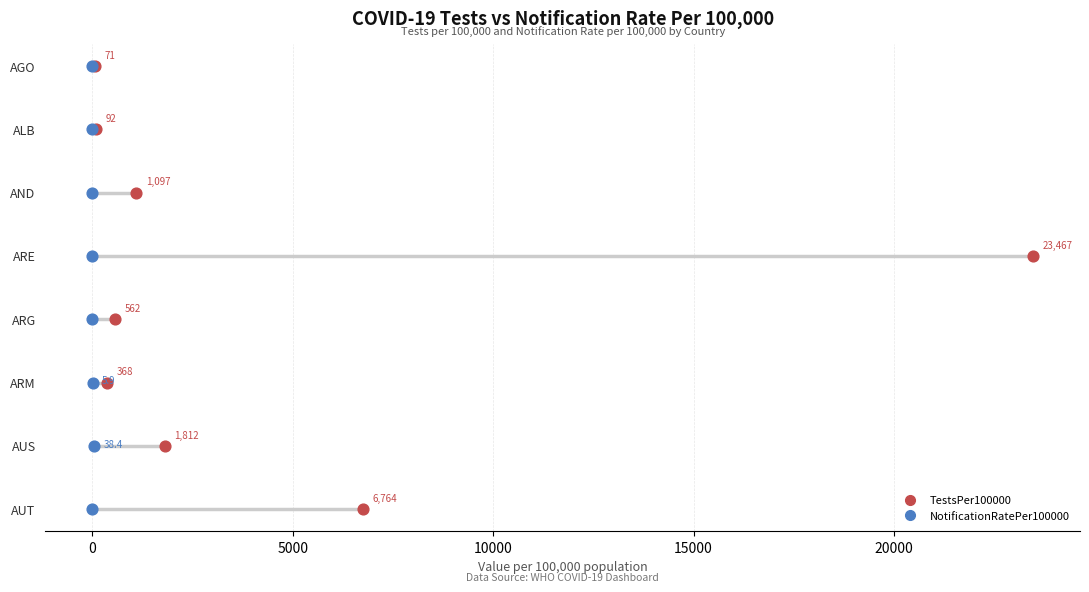

What are all the series names shown in the legend?

TestsPer100000, NotificationRatePer100000